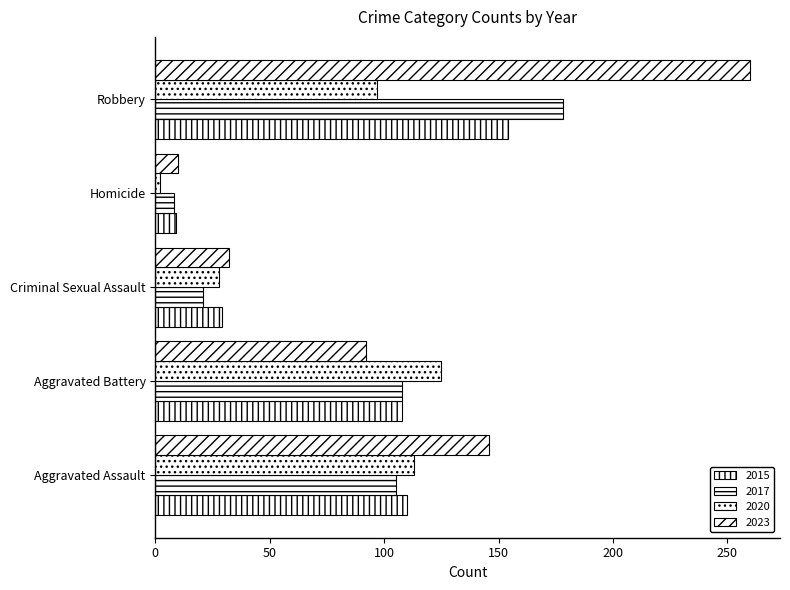

What is the value of the Homicide bar at the 9th from the left?

10